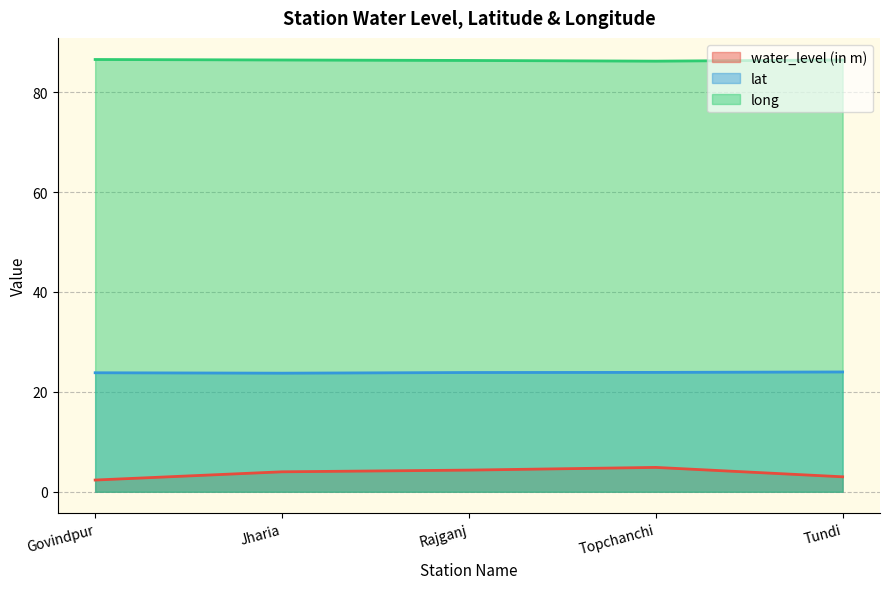

How many distinct data groups are displayed?

3